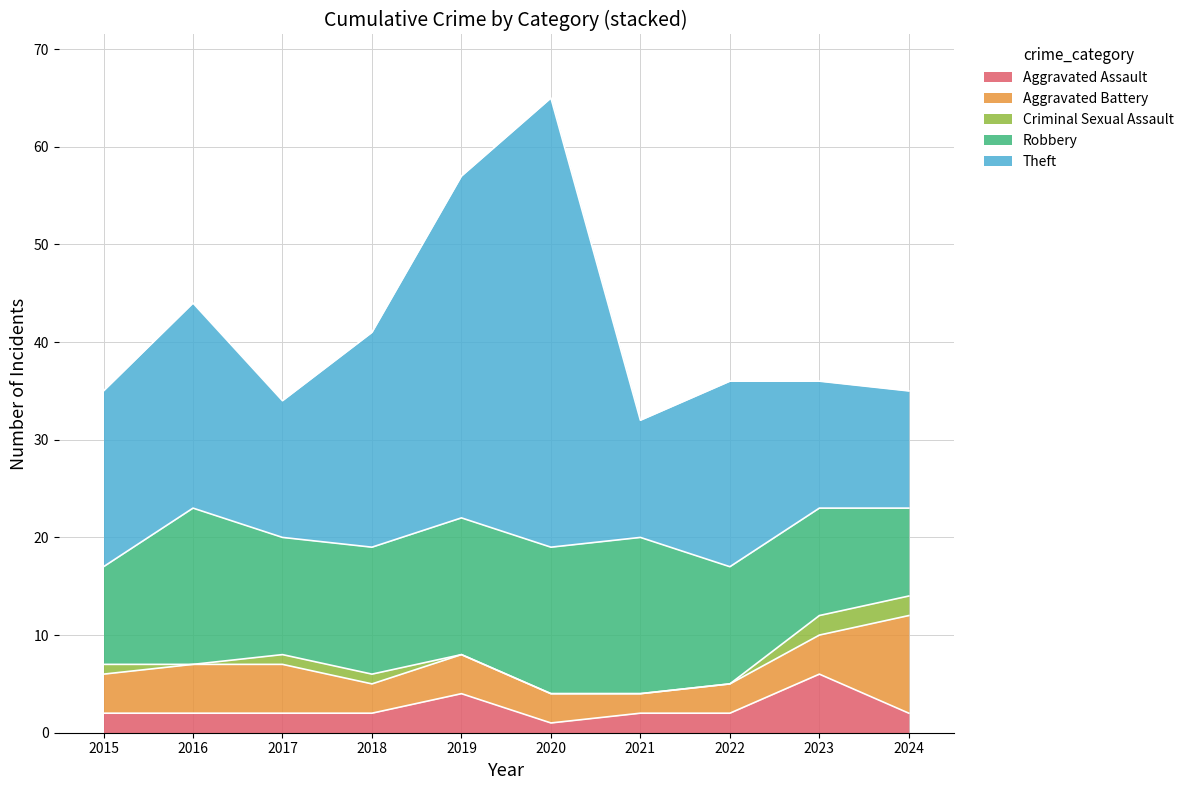

What are all the series names shown in the legend?

Aggravated Assault, Aggravated Battery, Criminal Sexual Assault, Robbery, Theft